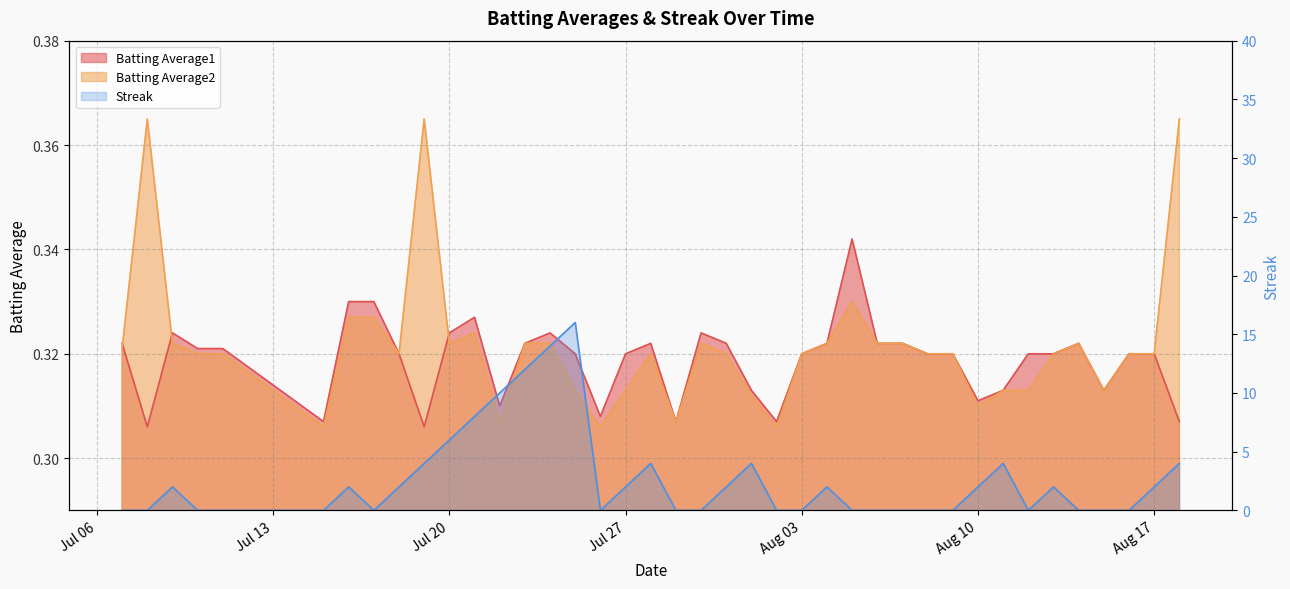

What is the spread (max minus min) of values at 2010-07-29?

0.3